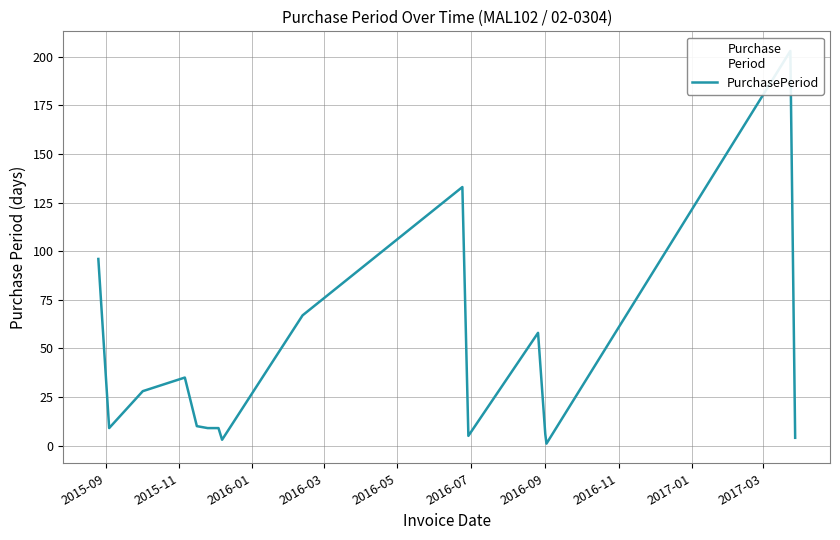

What is the value of the 16th point from the left?

4